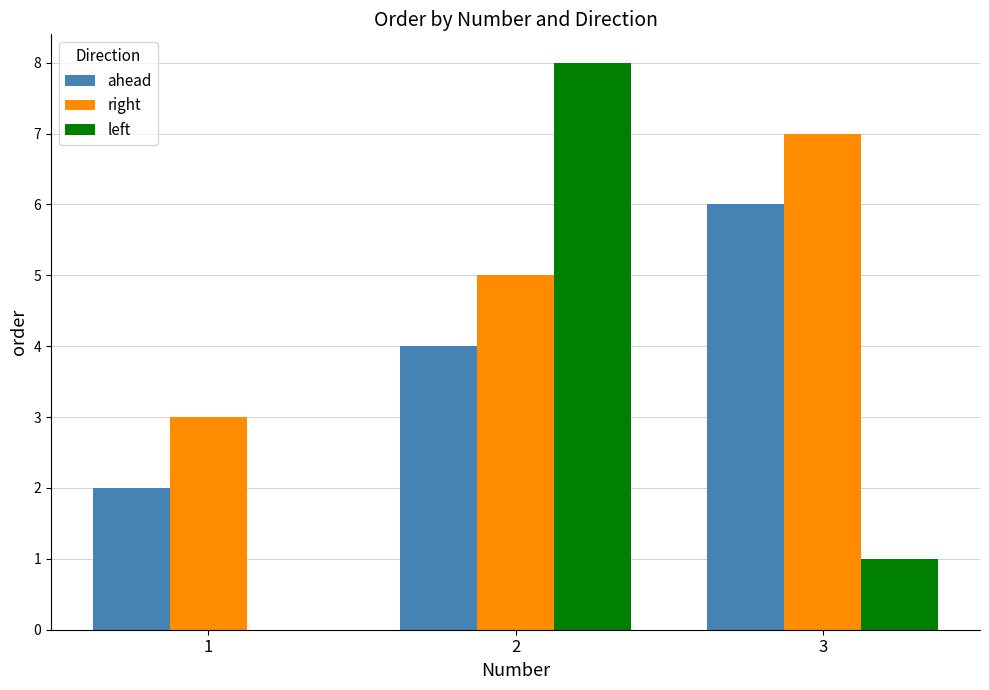

Is the value of ahead at 1 greater than the value of left at 1?

Yes